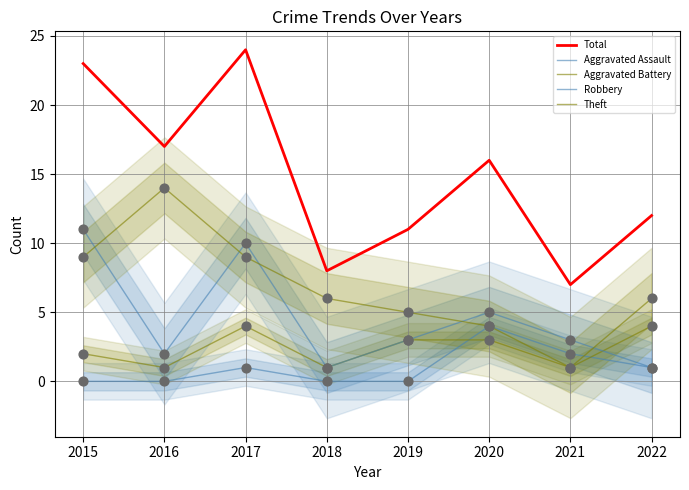

What are all the series names shown in the legend?

Total, Aggravated Assault, Aggravated Battery, Robbery, Theft